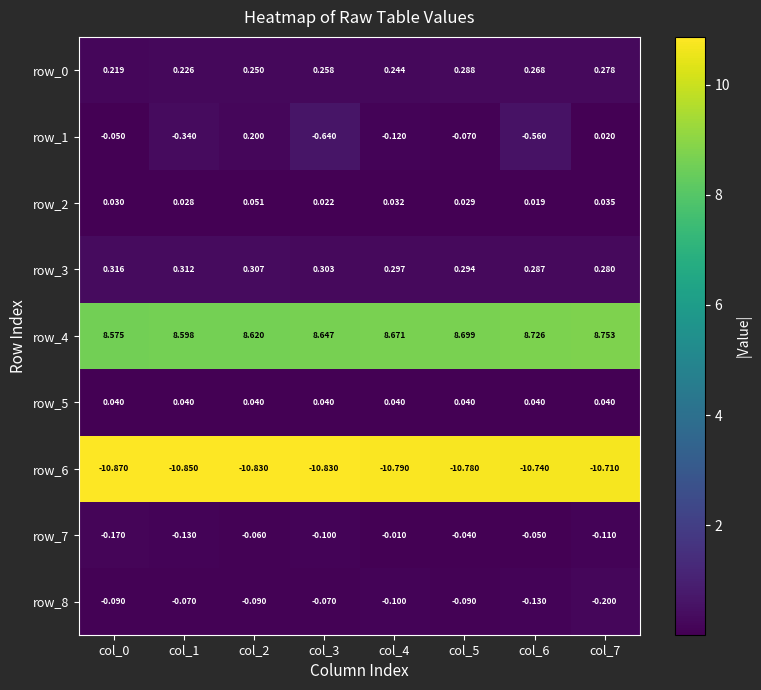

Is the value of row_4 at col_6 greater than the value of row_1 at col_0?

Yes